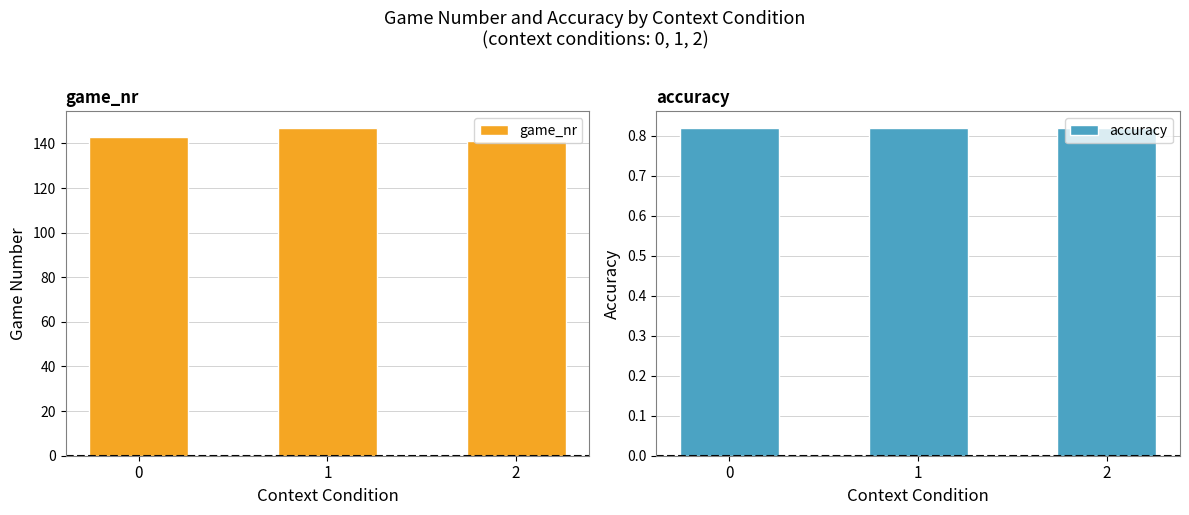

What is the sum of the accuracy values at 1 and 0?

1.6